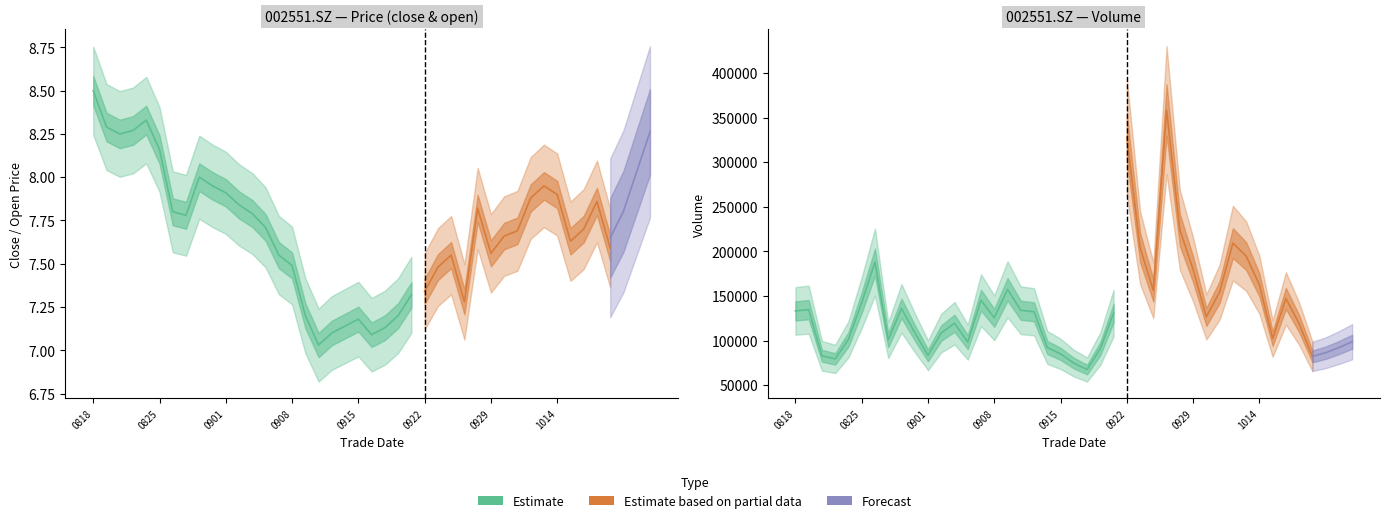

True or false: close and vol intersect in this chart.

False